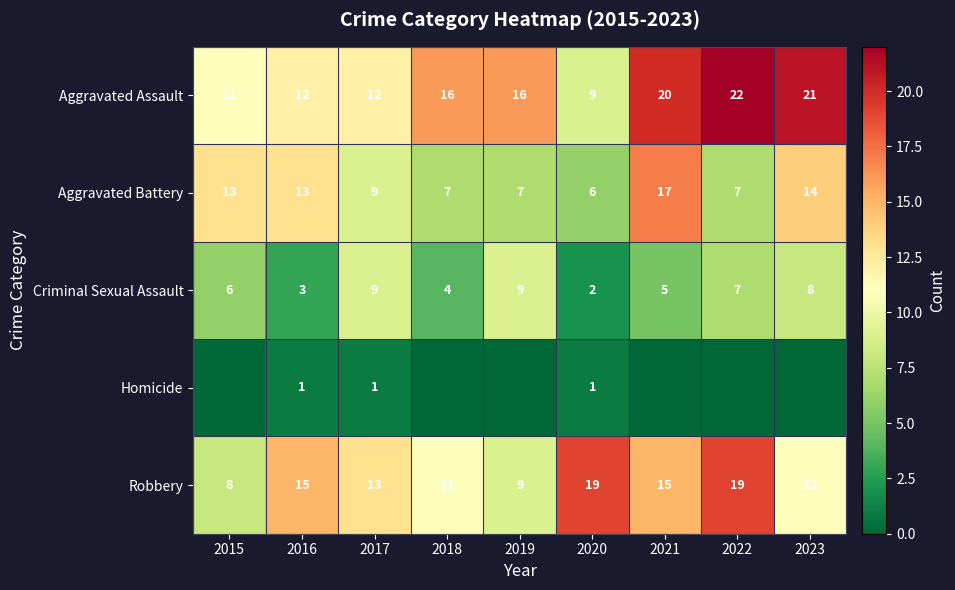

What is the spread (max minus min) of values at 2020?

18